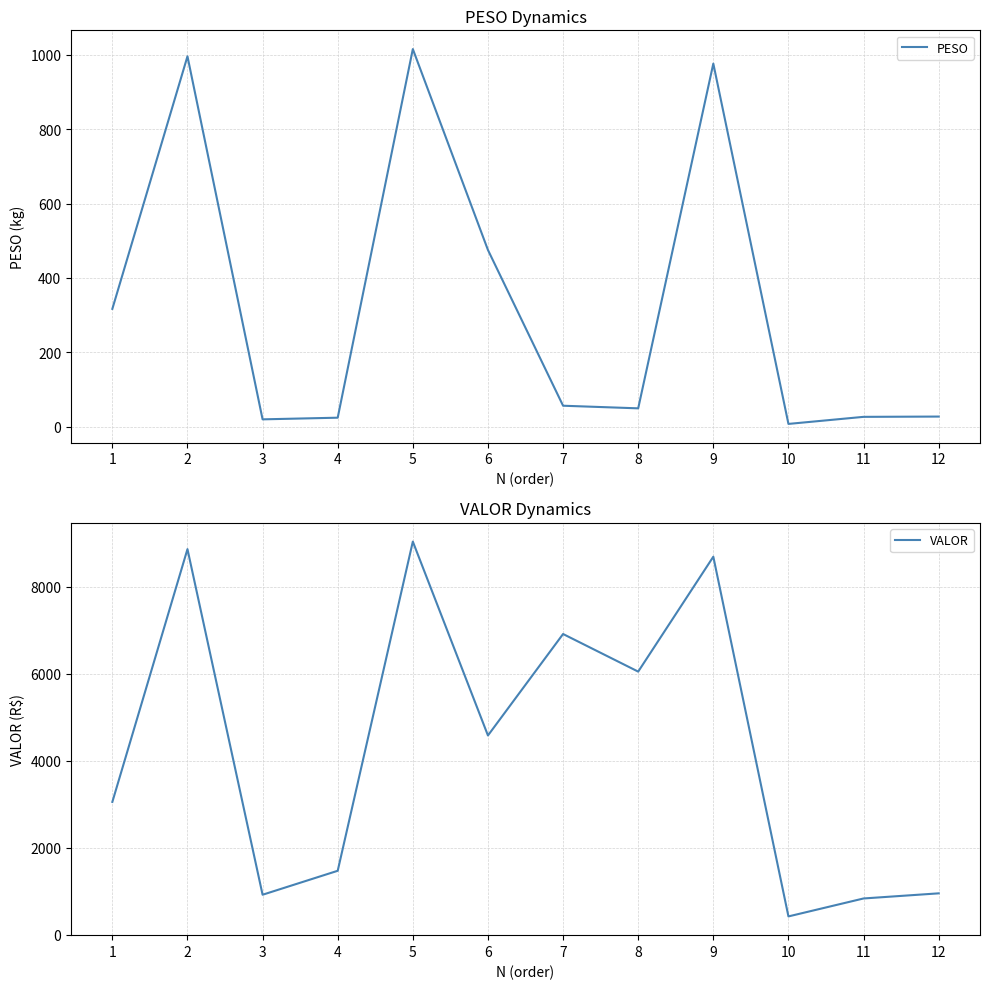

Which series changed the most between 2 and 4?

VALOR